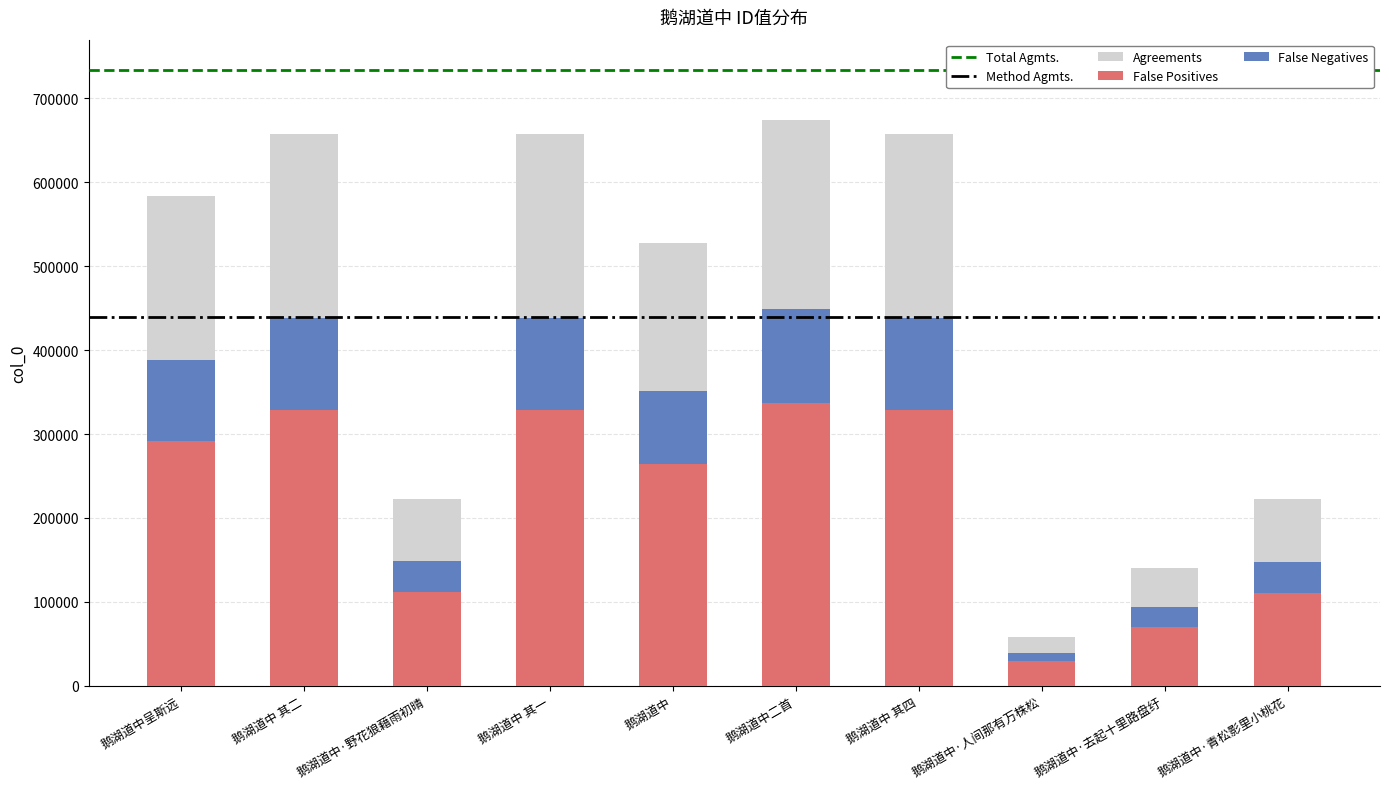

Reading right to left, transcribe all the data shown in this chart.

222135.6	140608.2	58059.0	657145.8	674411.4	527685.0	657144.0	222816.0	657144.6	583157.4